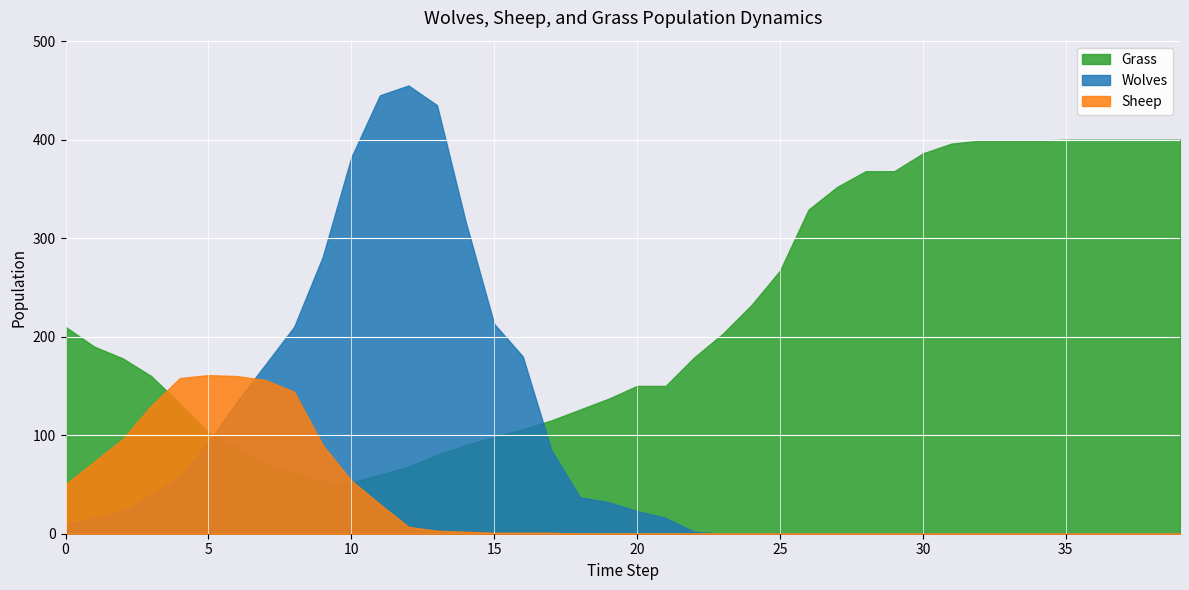

At how many categories does at least one series exceed 211?

23